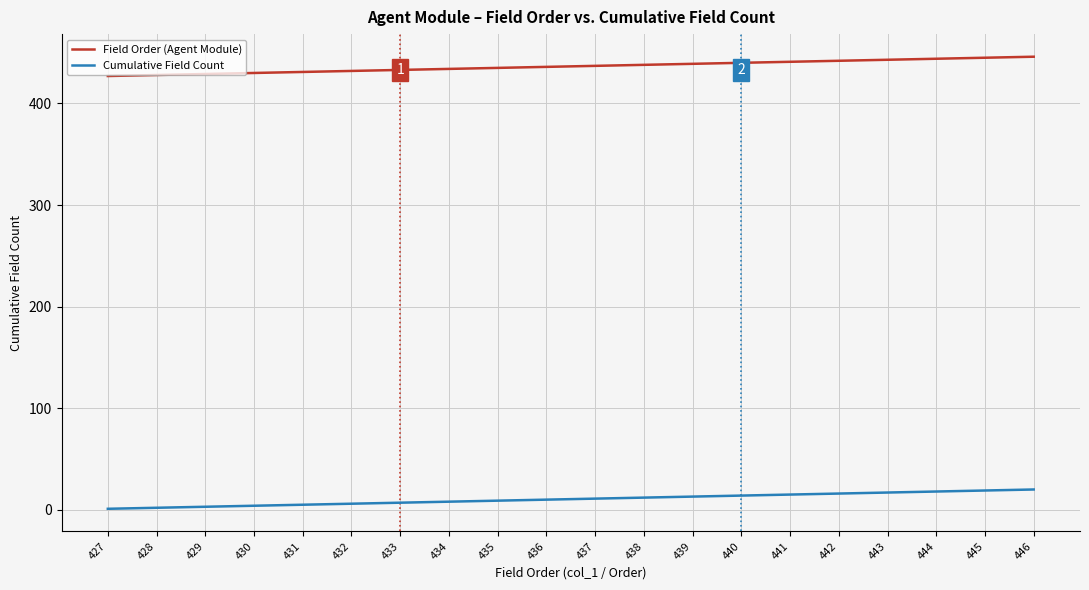

Does the chart display data point markers on the line(s)?

No